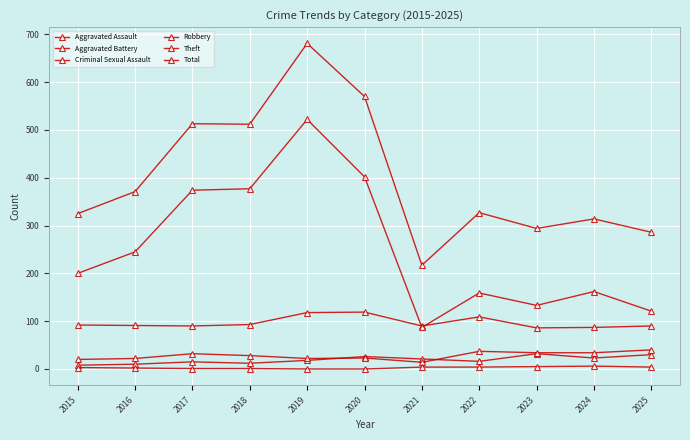

How many distinct data groups are displayed?

6